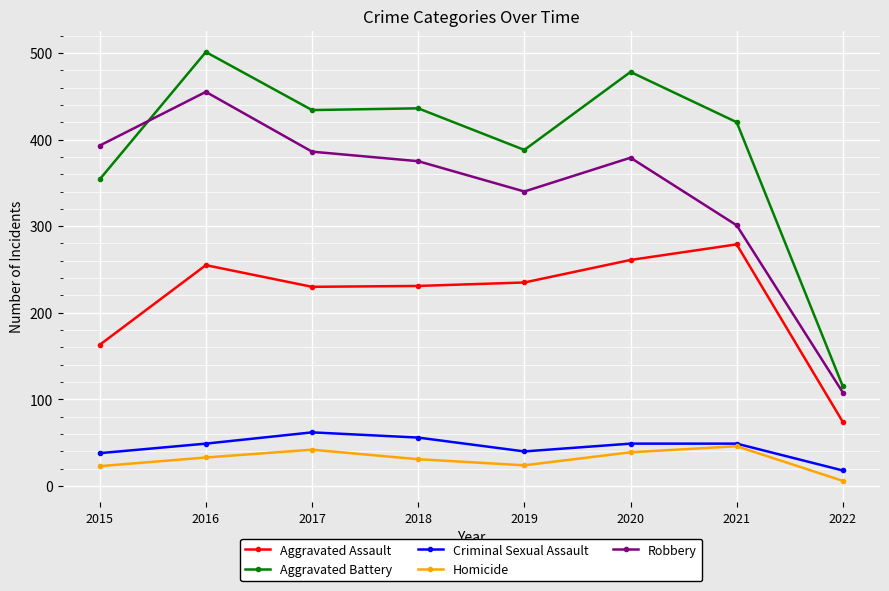

Where is Aggravated Battery nearest to the value 308?

2015